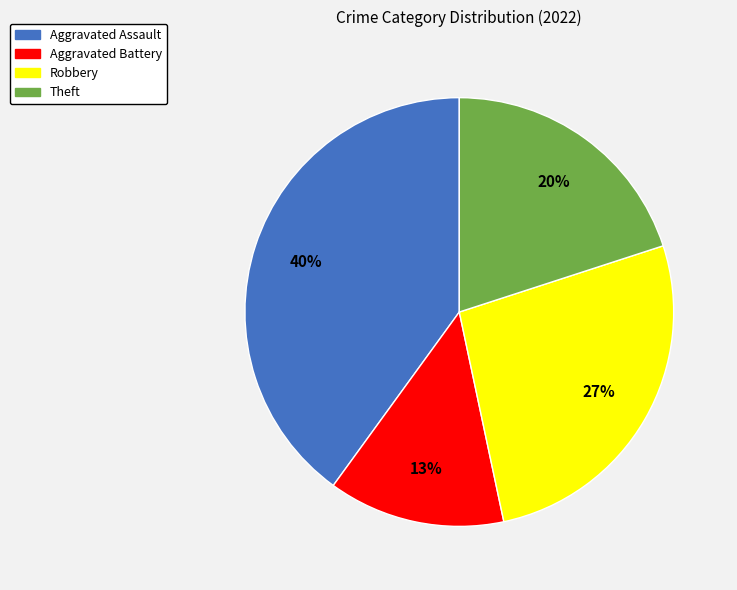

To the nearest percent, what portion does Robbery represent?

27%